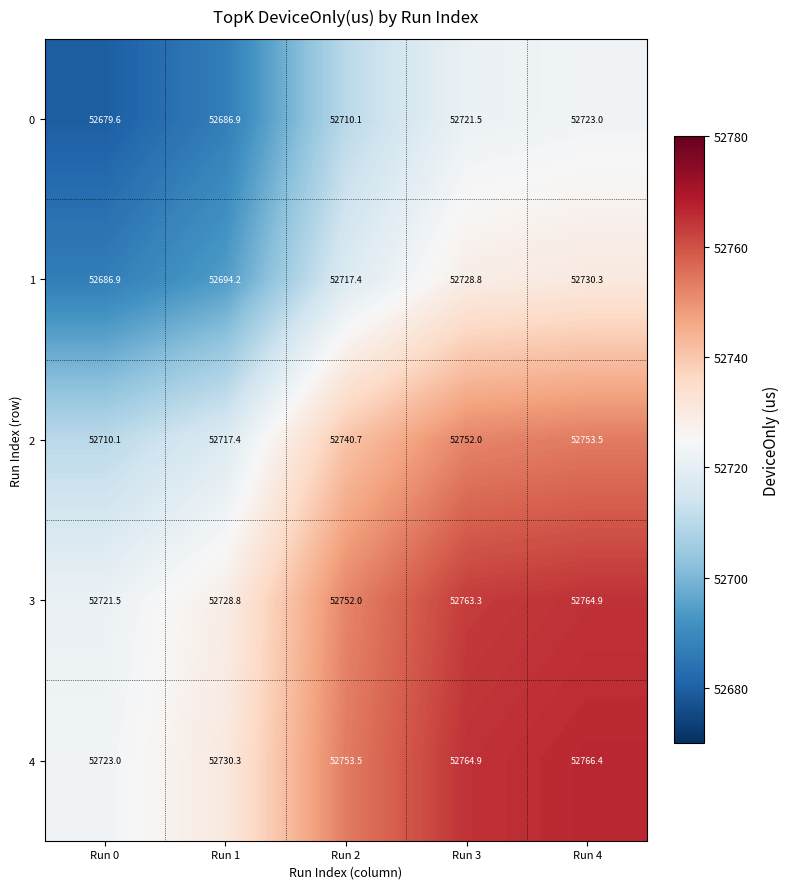

What is the difference between the second highest and second lowest values in the 2 series?

34.6